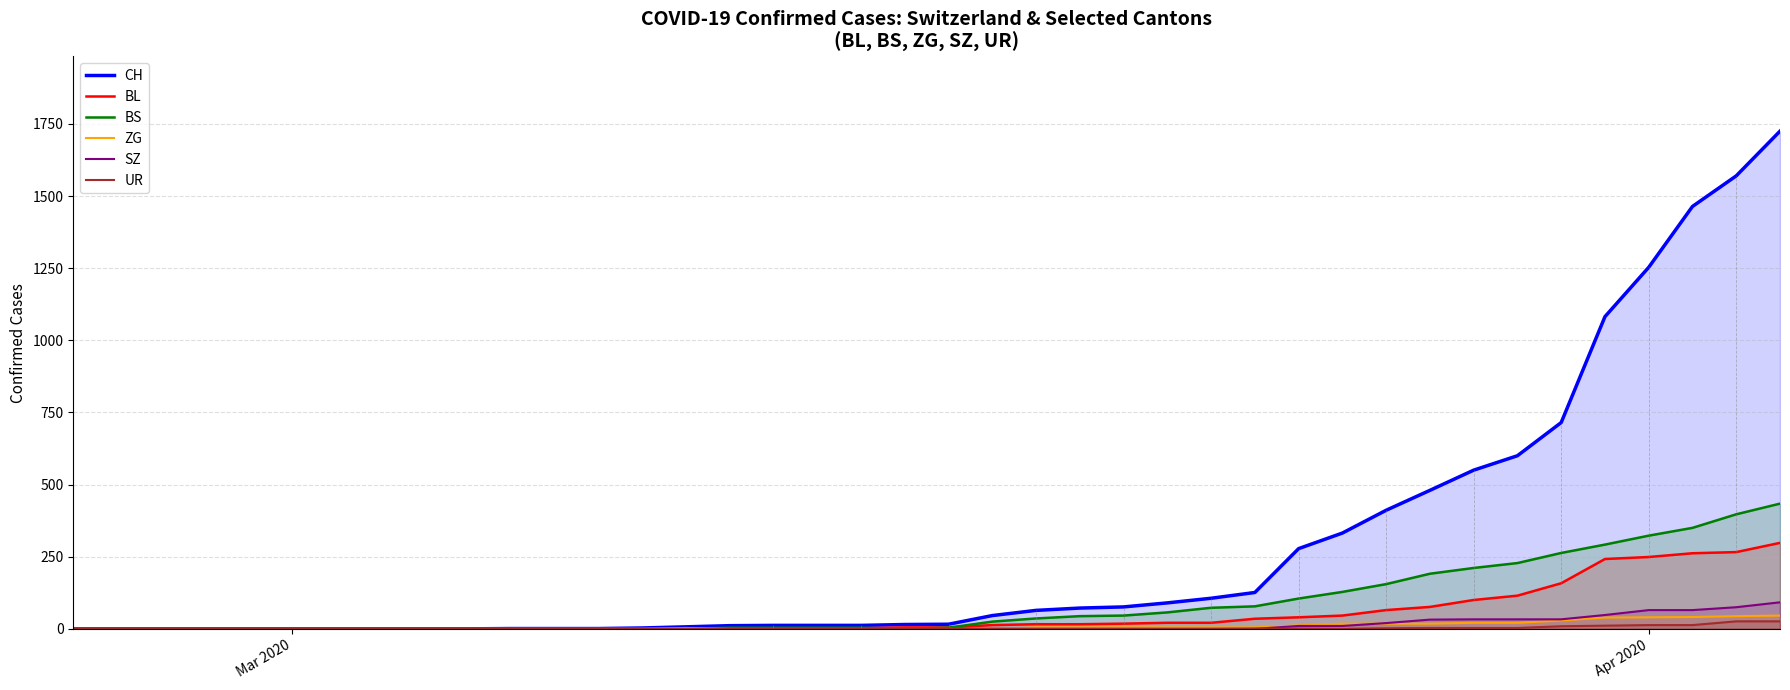

Which series has the largest total across all categories?

CH